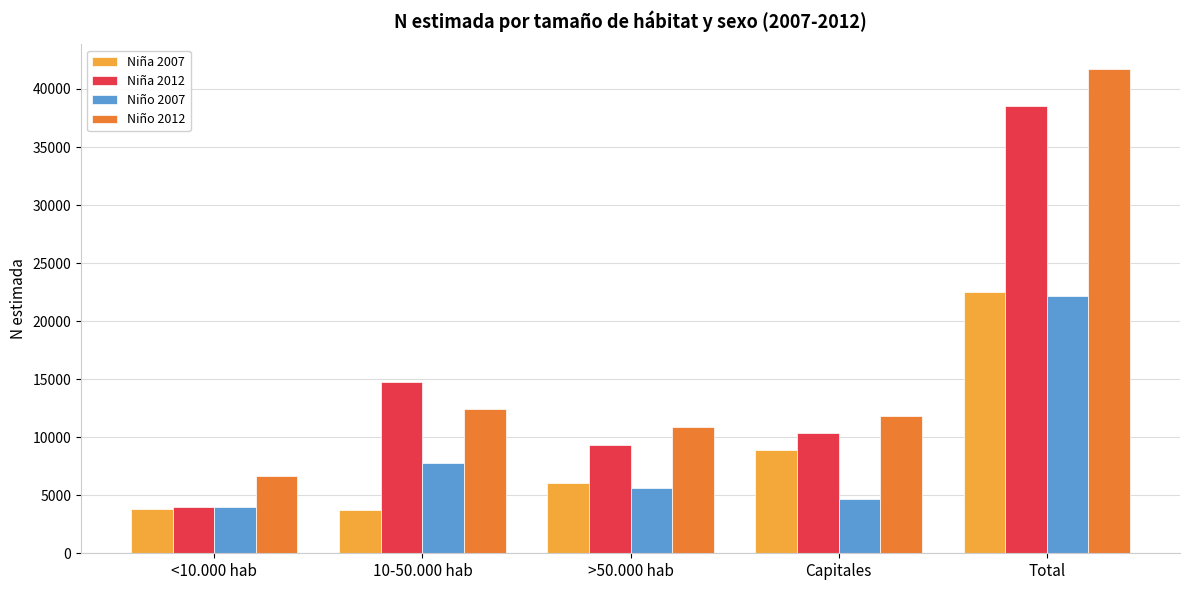

What is the value of the Niño 2012 bar at the 3rd from the left?

10845